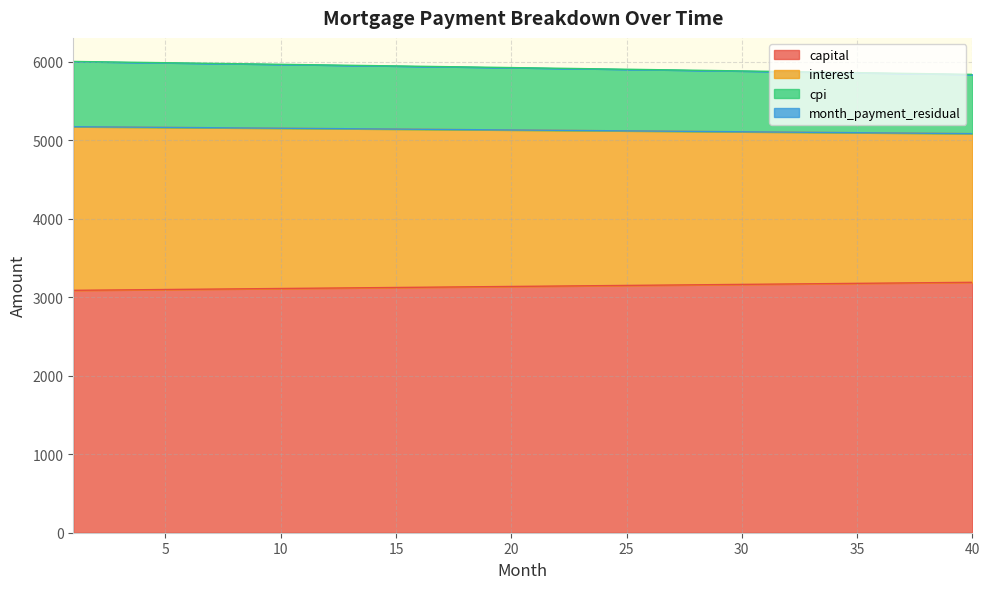

What is the minimum value for capital?

3089.0